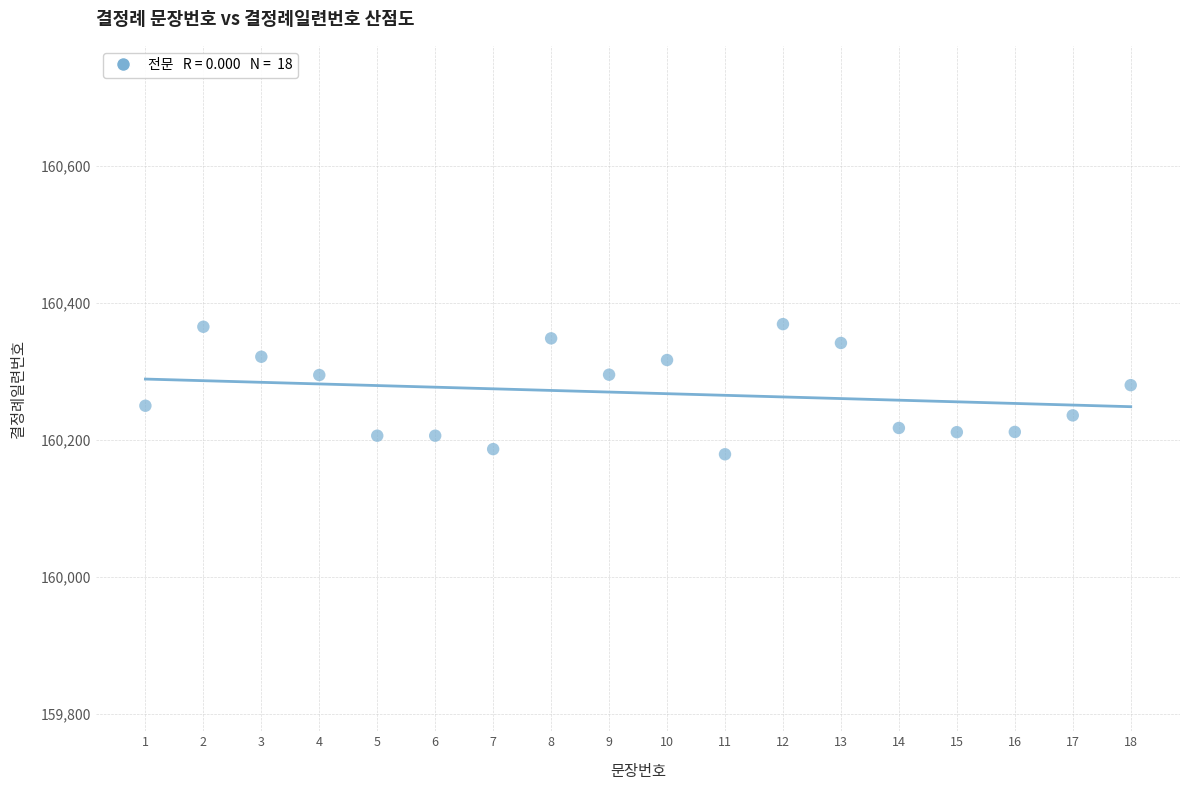

What is the range of X values (max minus min)?

17.0